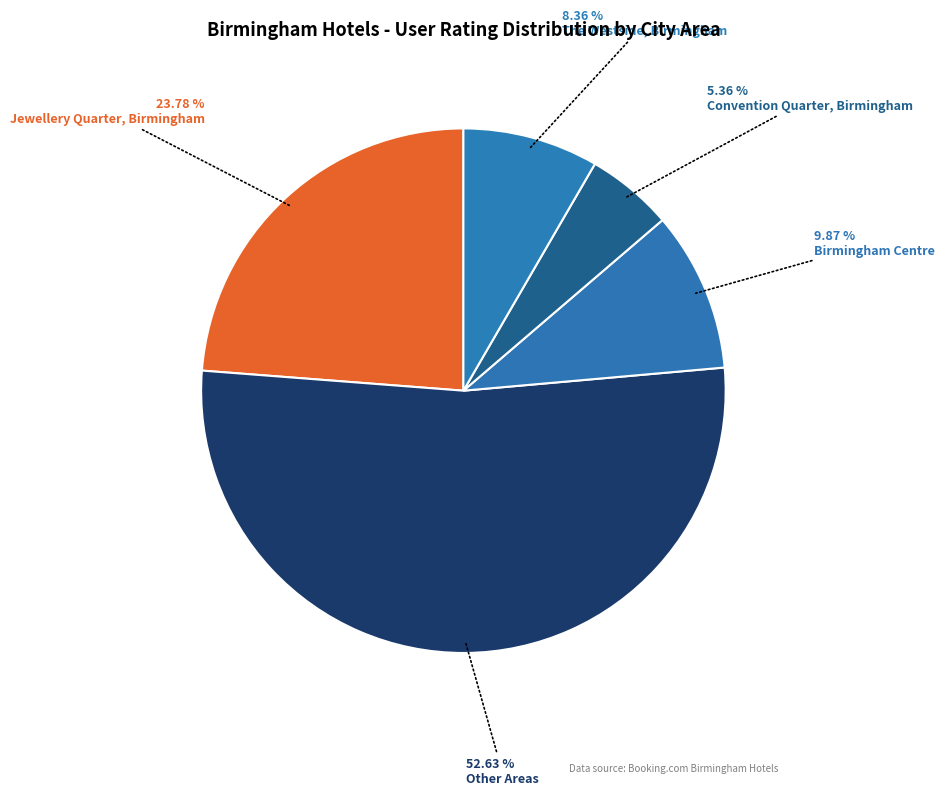

Count the number of slices in the pie.

5